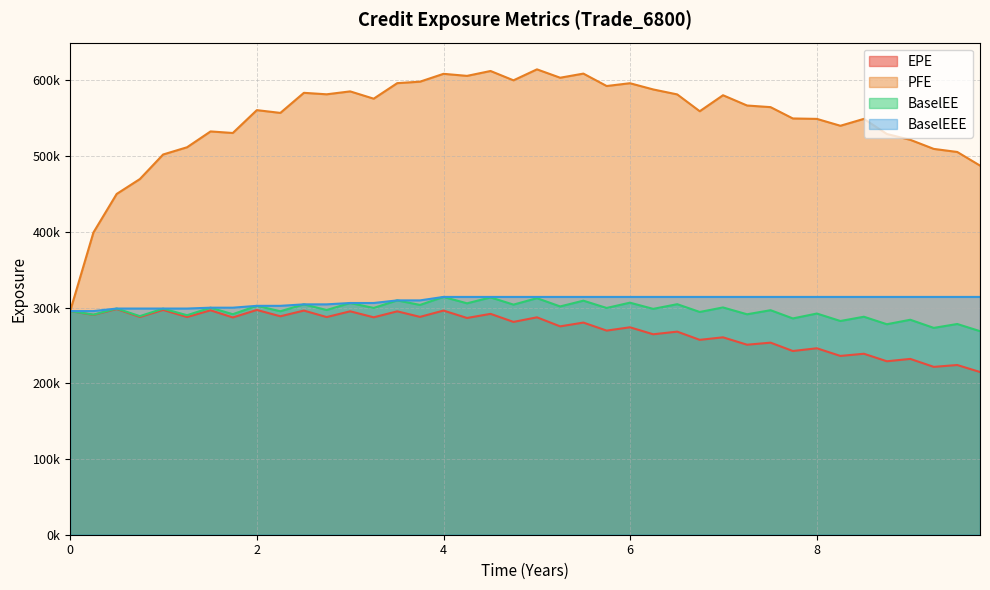

What is the minimum value shown in the chart?

214926